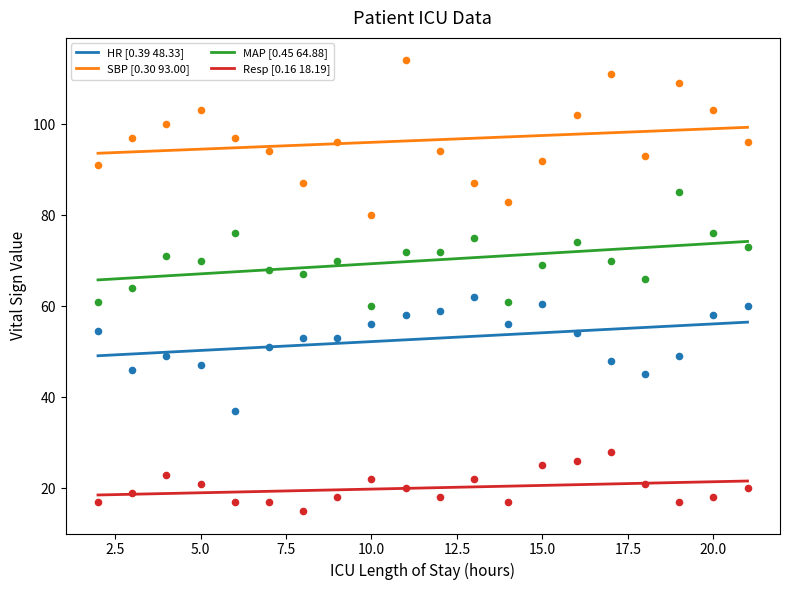

What are all the series names shown in the legend?

HR, SBP, MAP, Resp